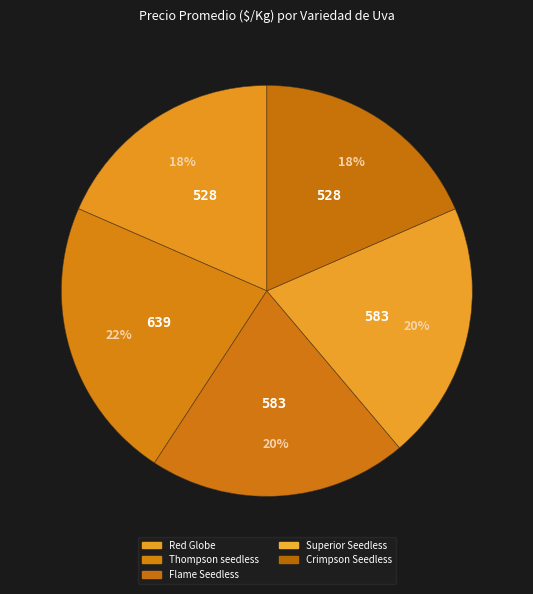

How much of the chart is everything except Red Globe?

81.5%